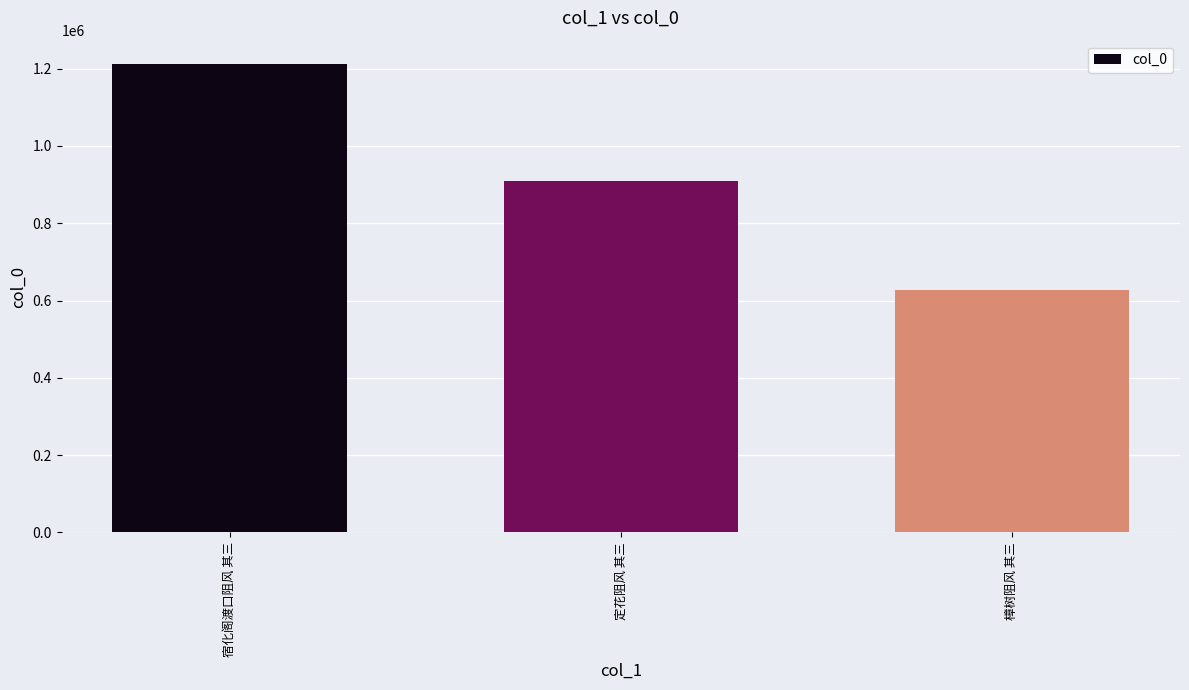

Is it true that the value at 樟树阻风 其三 is 627293?

True